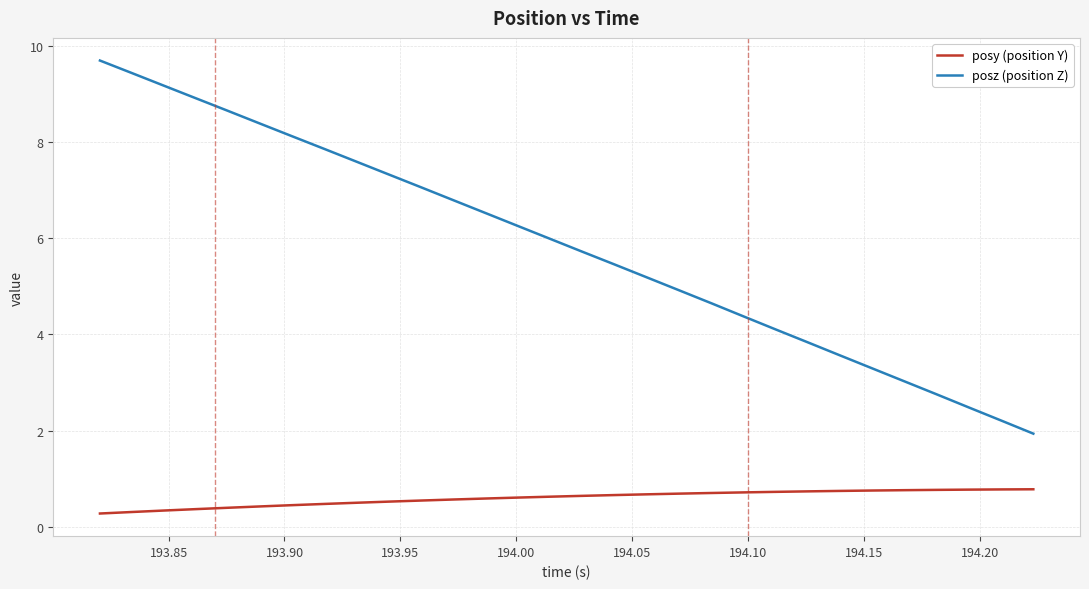

Which series has the widest spread of values?

posz (position Z)